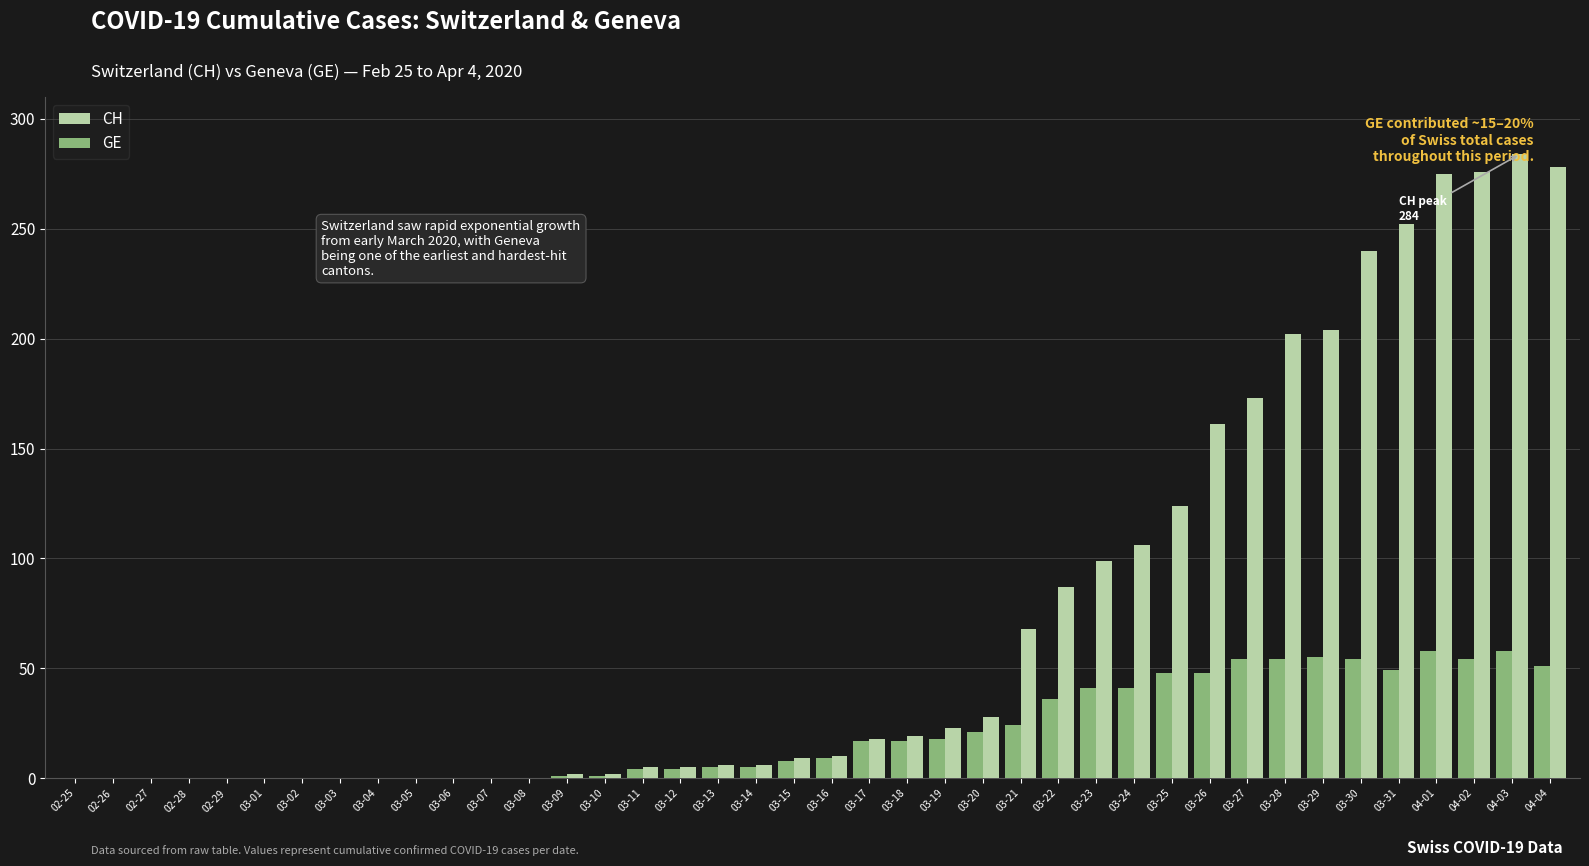

At which category does the chart reach its peak across all series?

04-03